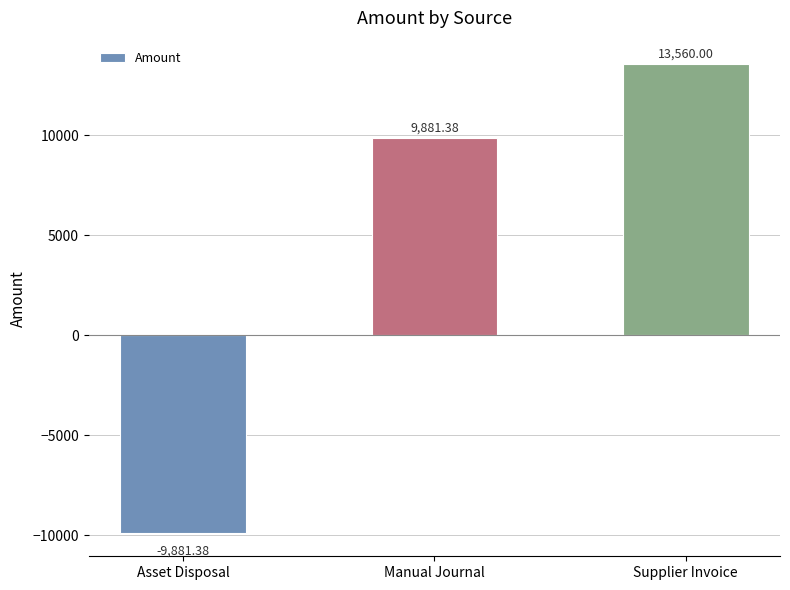

Reading right to left, transcribe all the data shown in this chart.

13560.0	9881.4	-9881.4